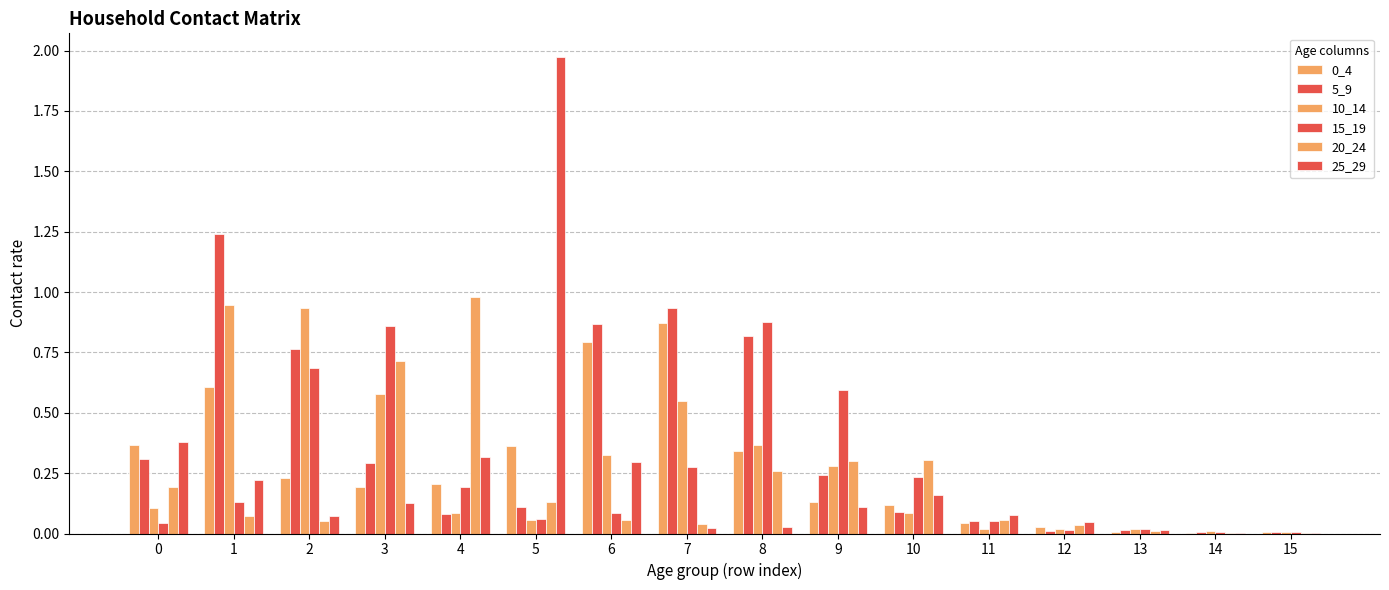

Count the number of data series in this chart.

6